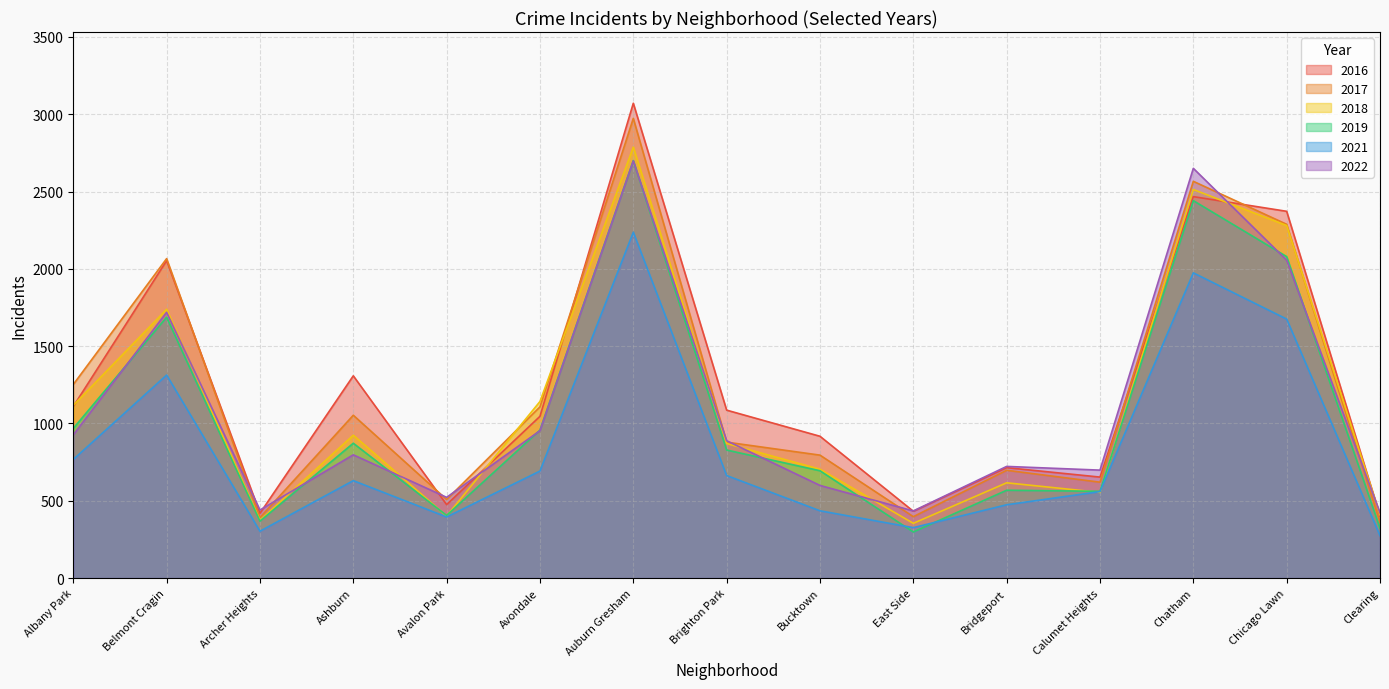

At which label does 2016 reach its peak?

Auburn Gresham